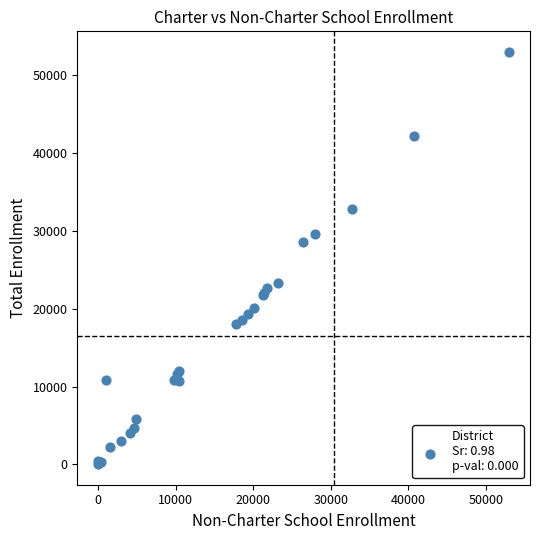

What Y value in the scatter plot is closest to 26515?

28610